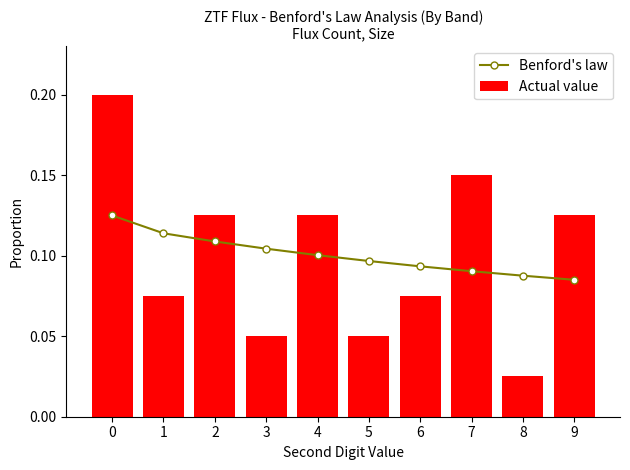

How many data points does each series have?

10